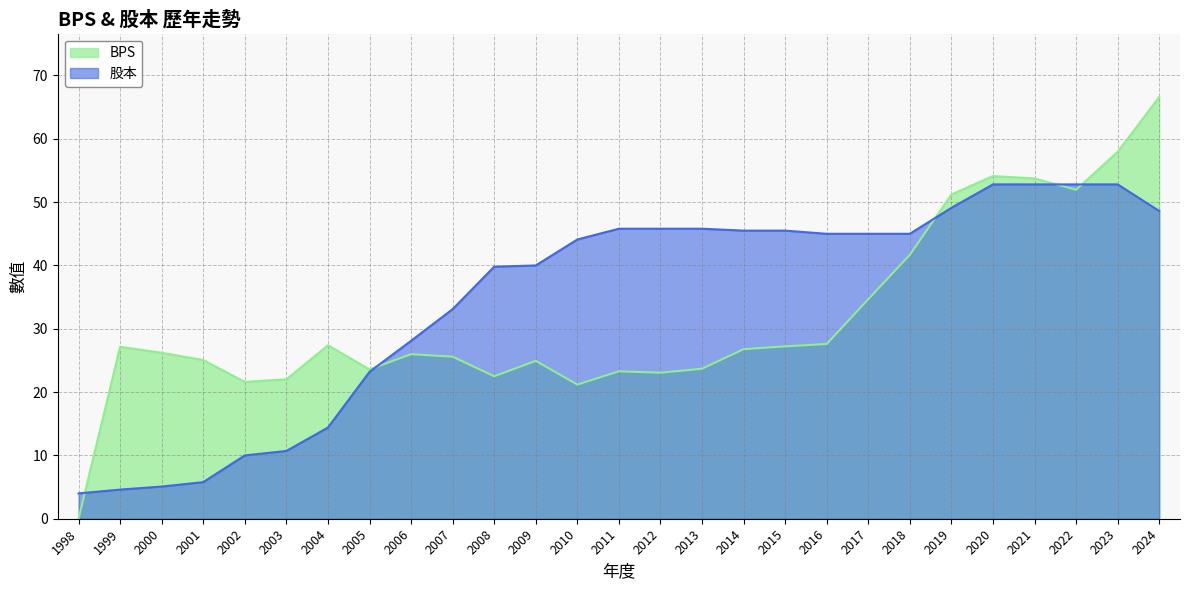

At which category does BPS reach its first local peak?

1999